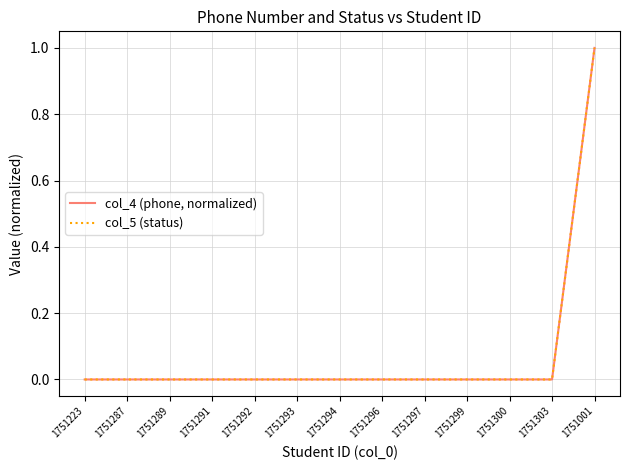

Is it true that col_5 (status) equals 0.0 at 1751299?

True